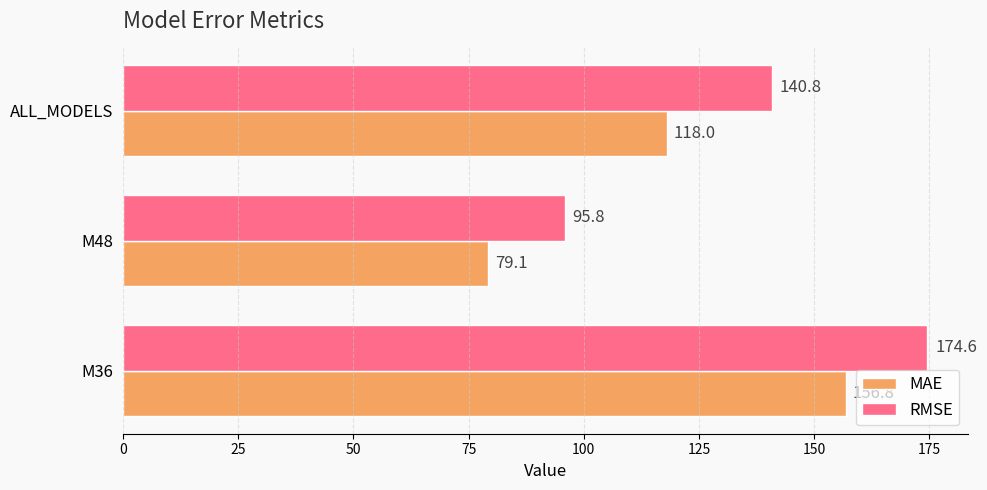

Which series has the largest total across all categories?

RMSE